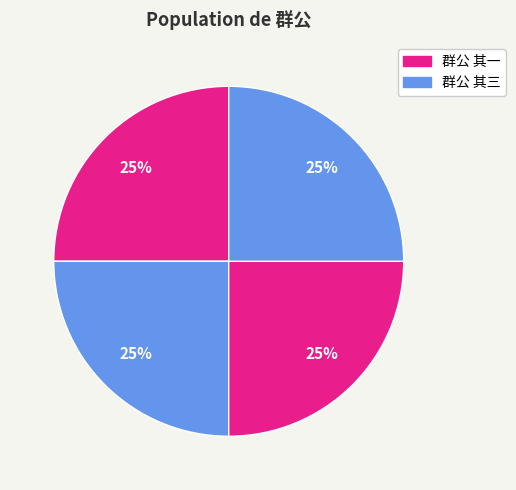

Is there a majority slice in this chart?

No